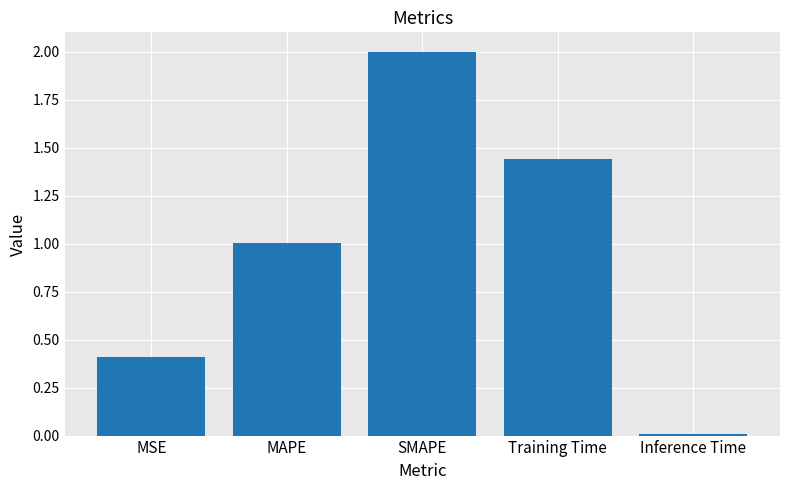

List the labels in order of value, smallest first.

Inference Time, MSE, MAPE, Training Time, SMAPE